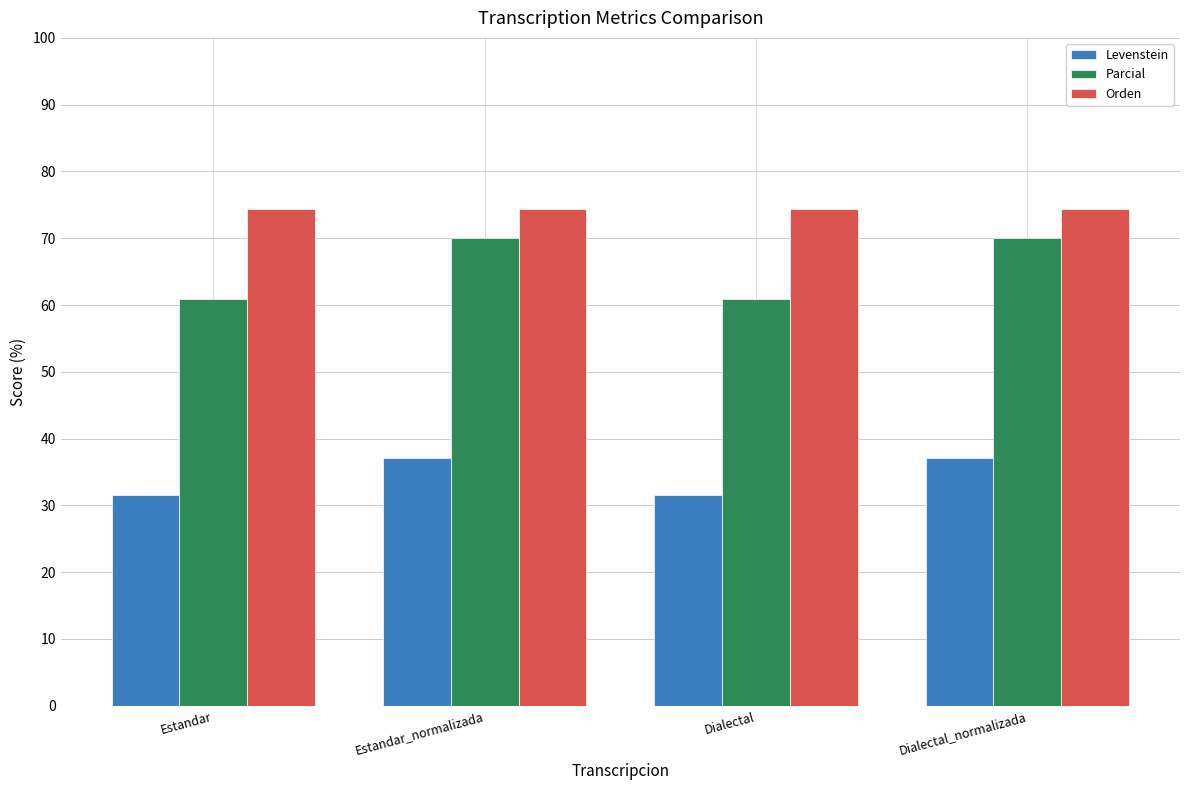

Is the value of Levenstein at Dialectal_normalizada greater than the value of Orden at Estandar_normalizada?

No